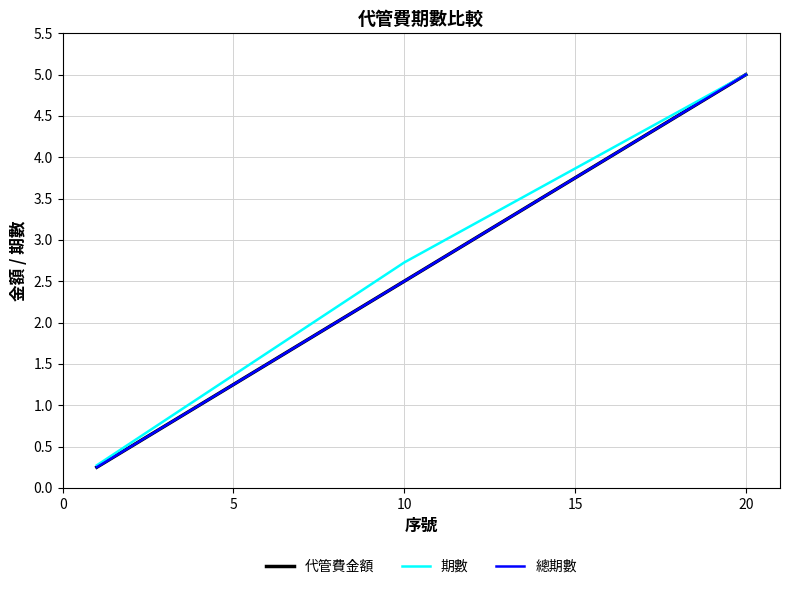

Does the chart display data point markers on the line(s)?

No